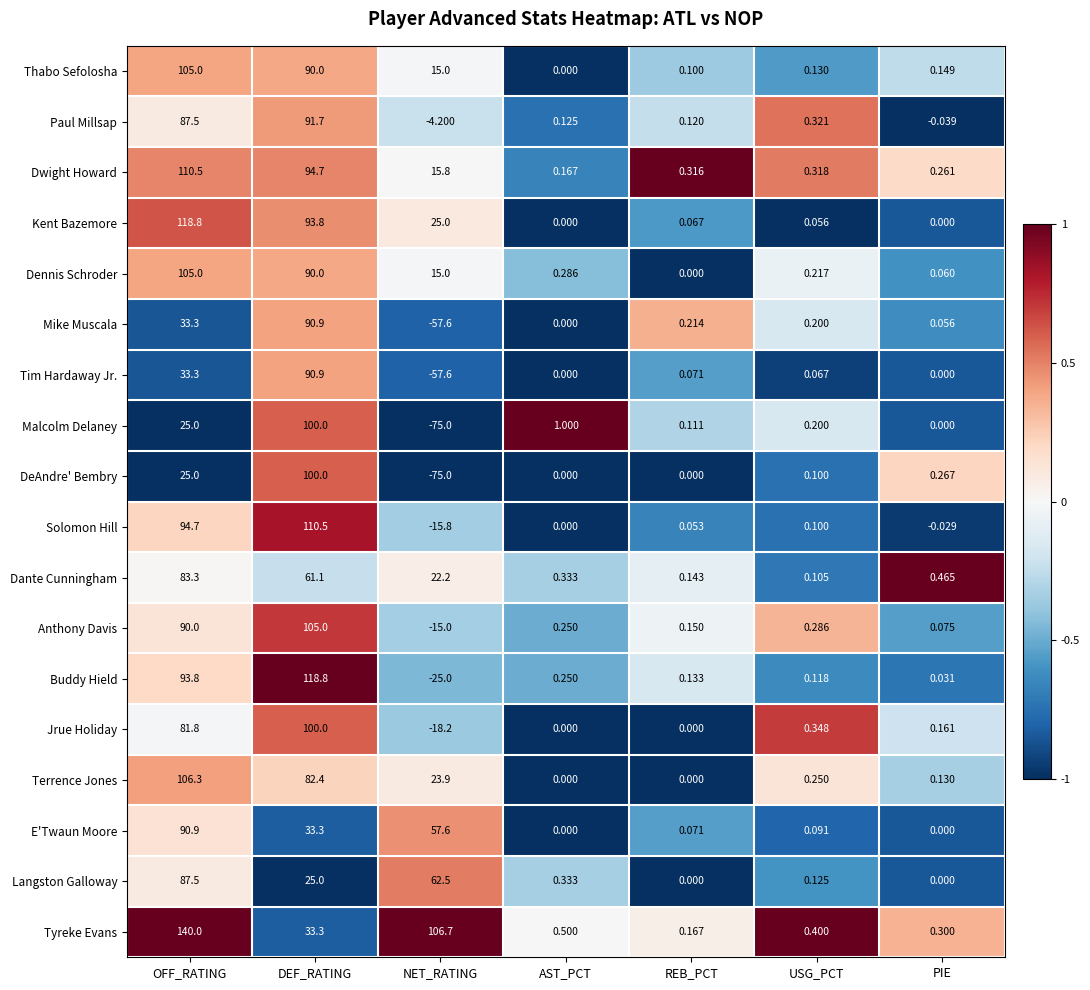

At which label does Dwight Howard reach its peak?

OFF_RATING